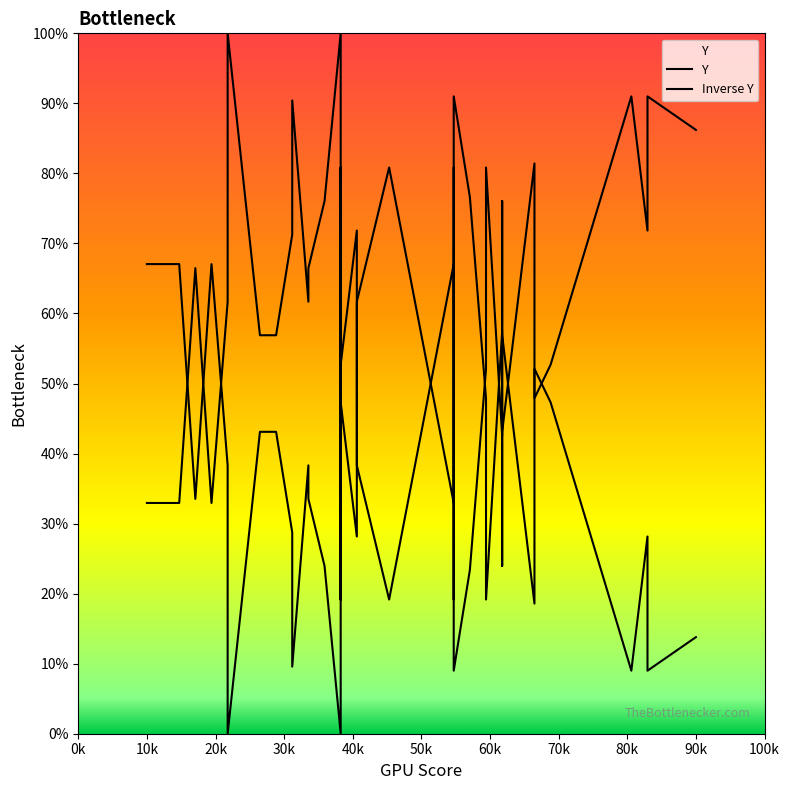

Rank the series by their maximum value, from lowest to highest.

Y, Inverse Y